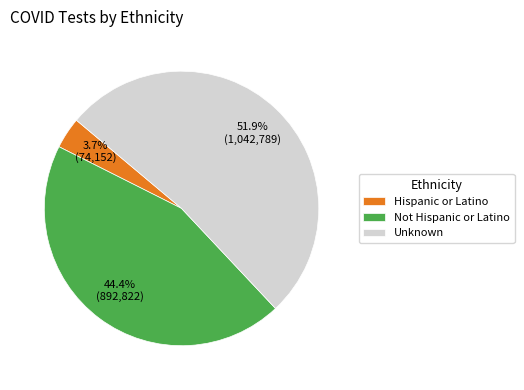

To the nearest percent, what percentage of the pie is Hispanic or Latino?

4%